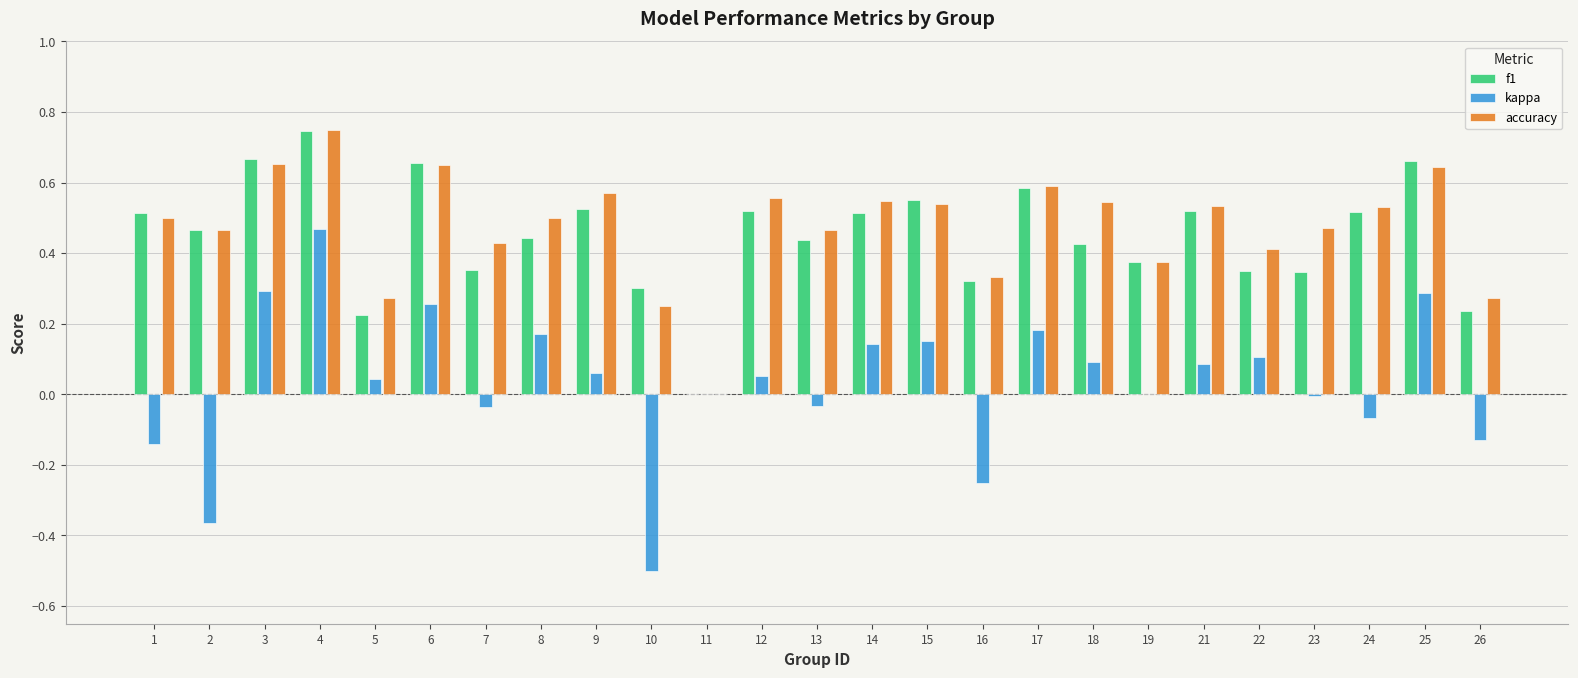

Between 5 and 12, which series saw the biggest shift?

f1